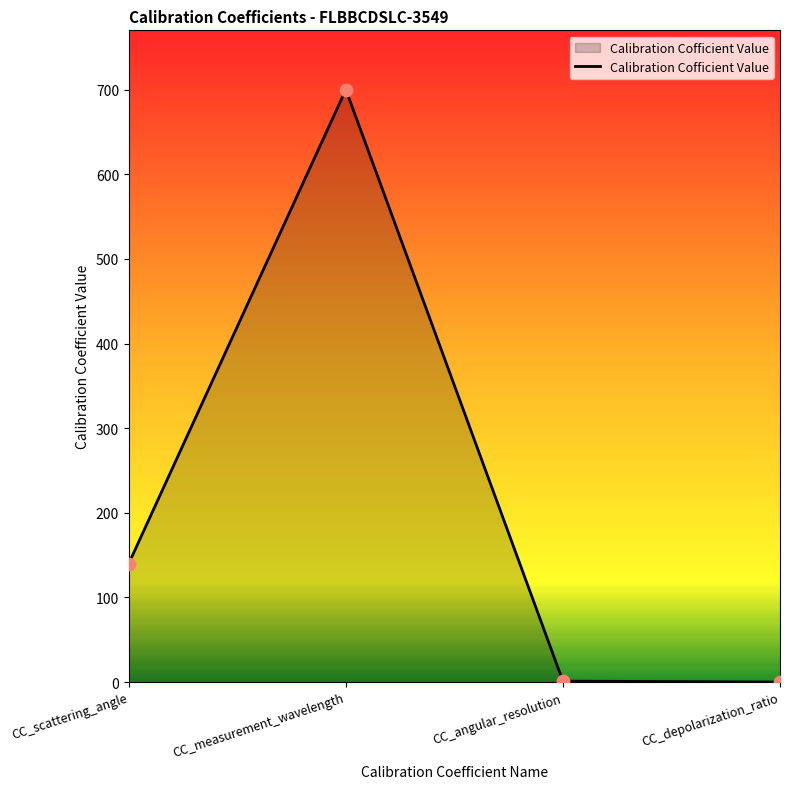

Which has a higher value, CC_scattering_angle or CC_angular_resolution?

CC_scattering_angle